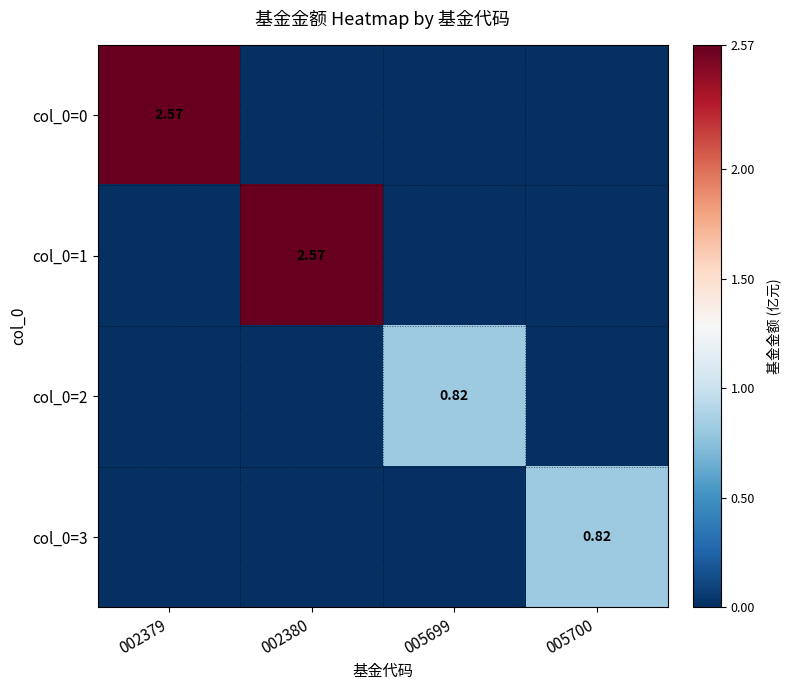

What is the highest value of the col_0=1 series?

2.6